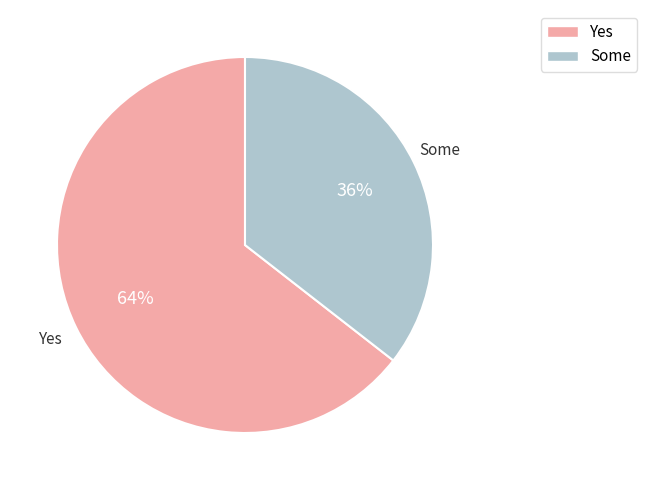

To the nearest percent, what is the average slice percentage?

50%